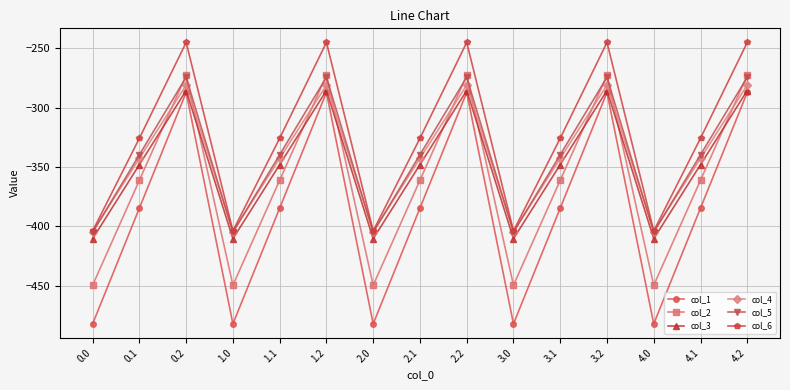

Reading left to right, transcribe all the data shown in this chart.

col_1: 0.0=-482.0	0.1=-384.6	0.2=-287.1	1.0=-482.0	1.1=-384.6	1.2=-287.1	2.0=-482.0	2.1=-384.6	2.2=-287.1	3.0=-482.0	3.1=-384.6	3.2=-287.1	4.0=-482.0	4.1=-384.6	4.2=-287.1
col_2: 0.0=-449.5	0.1=-361.1	0.2=-272.7	1.0=-449.5	1.1=-361.1	1.2=-272.7	2.0=-449.5	2.1=-361.1	2.2=-272.7	3.0=-449.5	3.1=-361.1	3.2=-272.7	4.0=-449.5	4.1=-361.1	4.2=-272.7
col_3: 0.0=-410.3	0.1=-347.9	0.2=-285.5	1.0=-410.3	1.1=-347.9	1.2=-285.5	2.0=-410.3	2.1=-347.9	2.2=-285.5	3.0=-410.3	3.1=-347.9	3.2=-285.5	4.0=-410.3	4.1=-347.9	4.2=-285.5
col_4: 0.0=-404.4	0.1=-342.7	0.2=-281.0	1.0=-404.4	1.1=-342.7	1.2=-281.0	2.0=-404.4	2.1=-342.7	2.2=-281.0	3.0=-404.4	3.1=-342.7	3.2=-281.0	4.0=-404.4	4.1=-342.7	4.2=-281.0
col_5: 0.0=-404.9	0.1=-339.6	0.2=-274.4	1.0=-404.9	1.1=-339.6	1.2=-274.4	2.0=-404.9	2.1=-339.6	2.2=-274.4	3.0=-404.9	3.1=-339.6	3.2=-274.4	4.0=-404.9	4.1=-339.6	4.2=-274.4
col_6: 0.0=-403.8	0.1=-325.7	0.2=-245.0	1.0=-403.8	1.1=-325.7	1.2=-245.0	2.0=-403.8	2.1=-325.7	2.2=-245.0	3.0=-403.8	3.1=-325.7	3.2=-245.0	4.0=-403.8	4.1=-325.7	4.2=-245.0